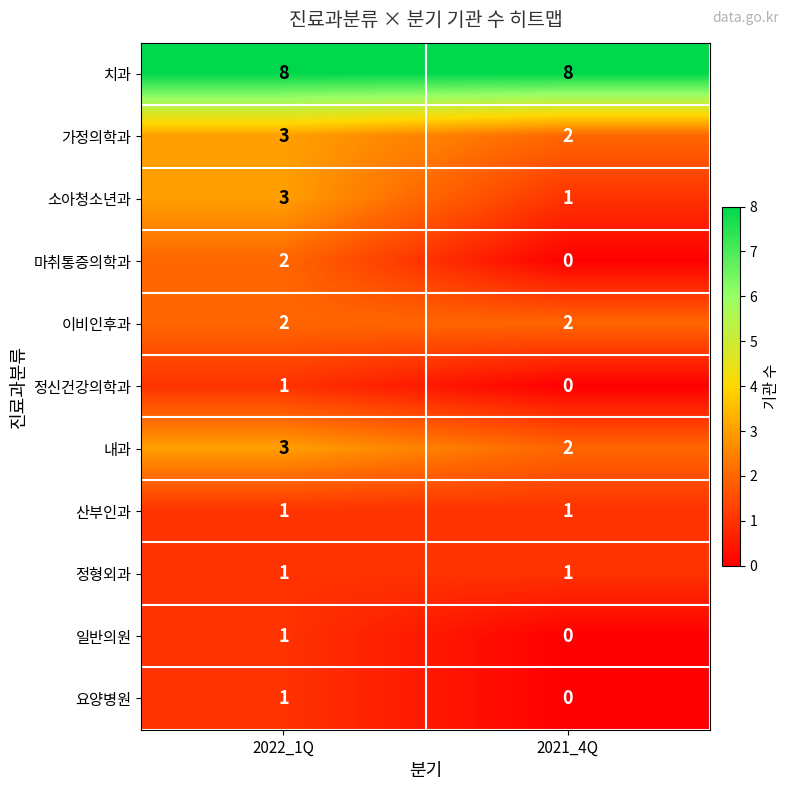

Which label corresponds to the smallest value in the chart?

2021_4Q